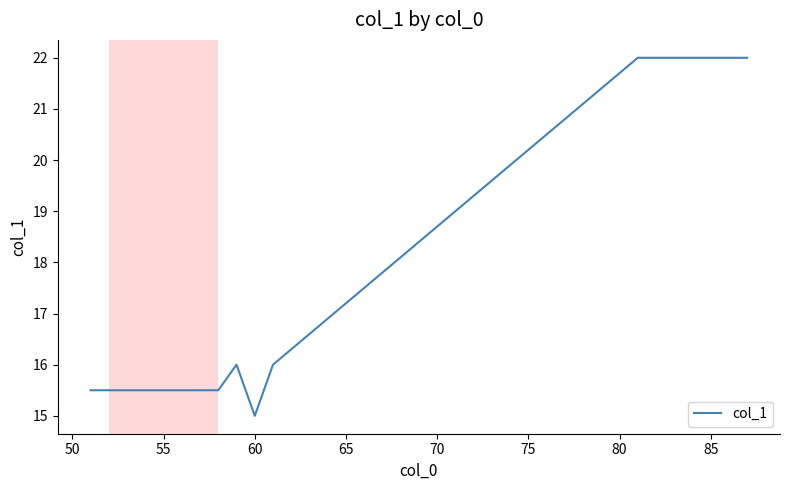

What is the difference between the maximum and minimum values?

7.0